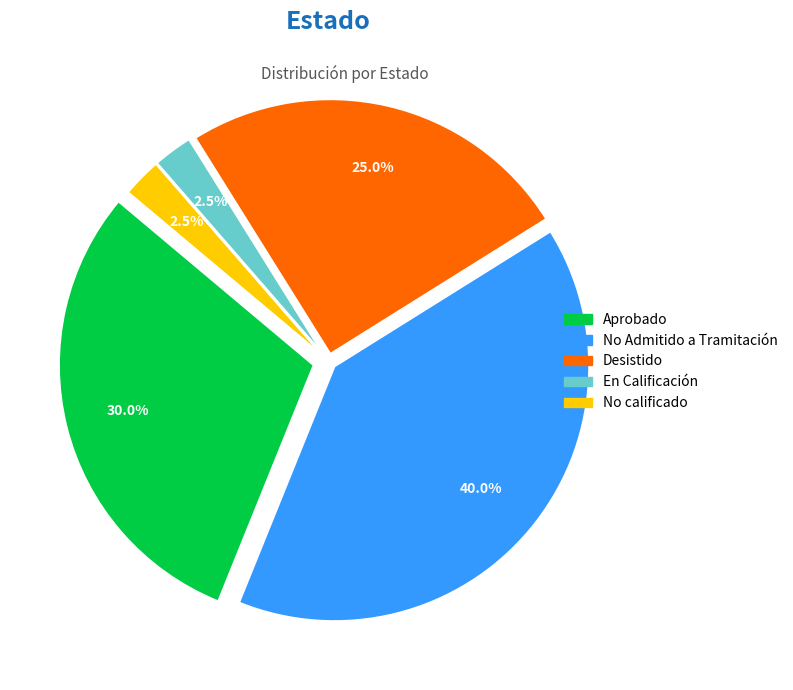

What is the ratio of the value at Aprobado to the value at No calificado?

12.0